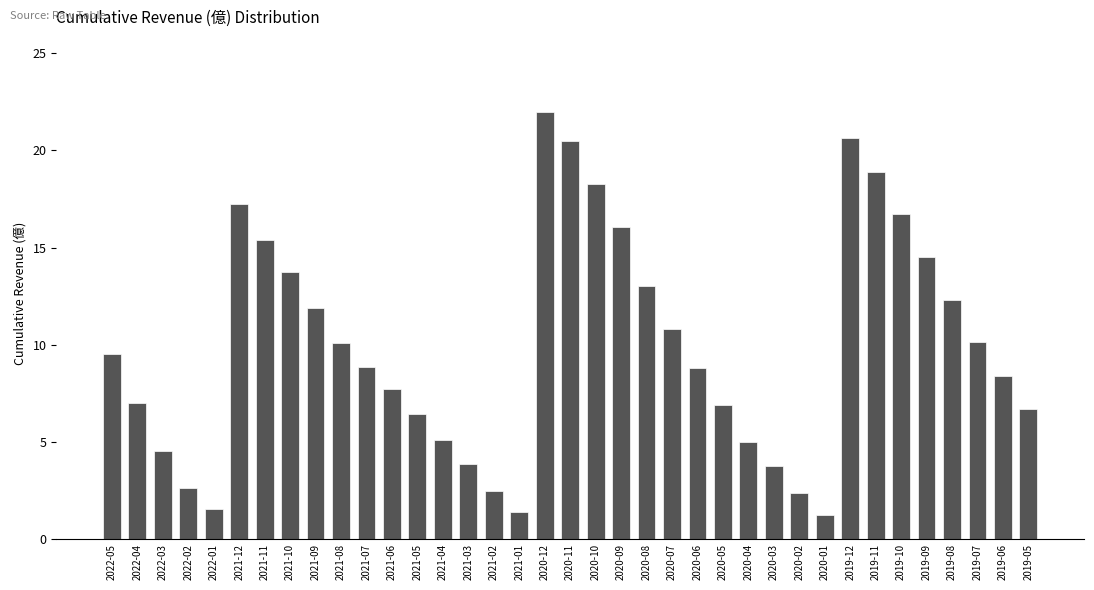

Which has a higher value, 2019-09 or 2021-03?

2019-09